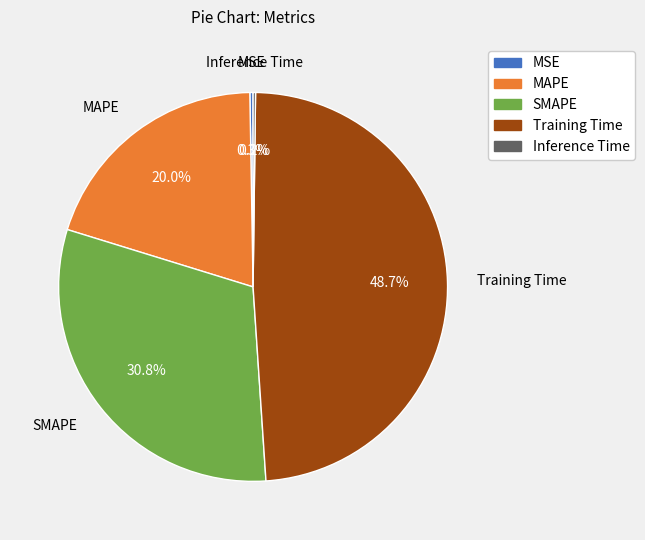

What percentage is NOT represented by SMAPE?

69.2%